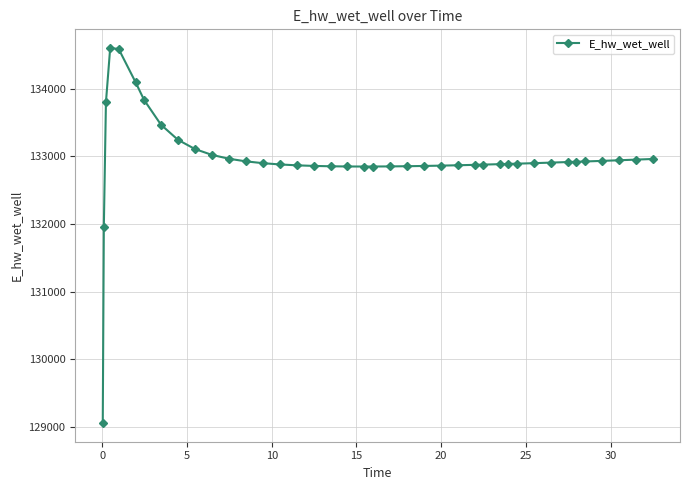

What is the smallest value displayed?

129059.6